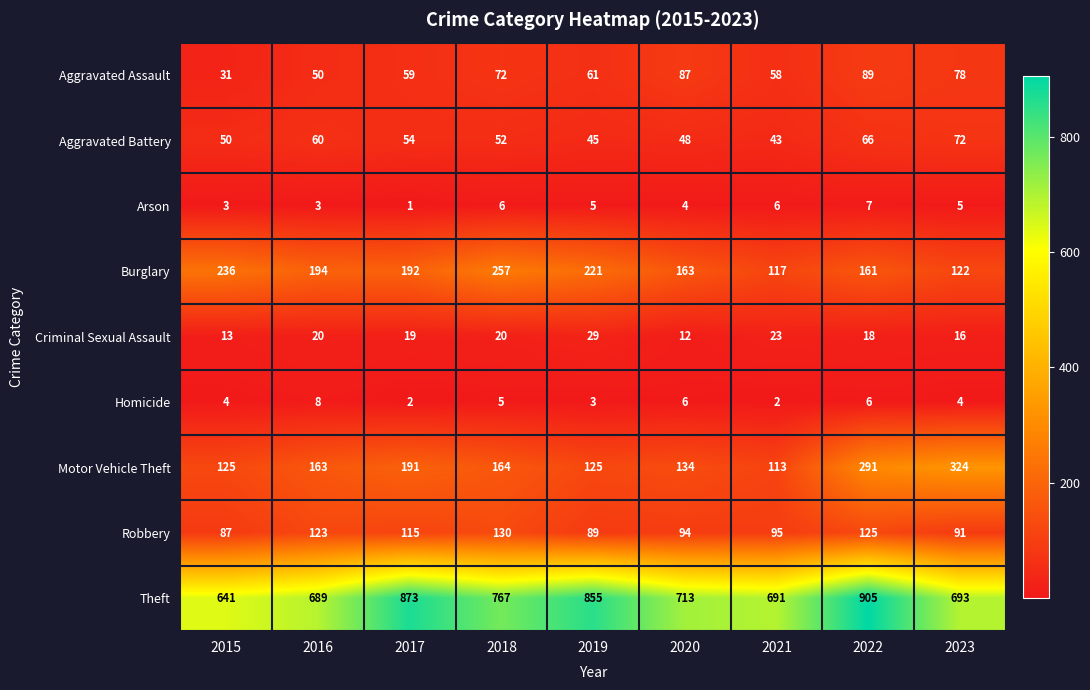

Rank the series by their maximum value, from highest to lowest.

Theft, Motor Vehicle Theft, Burglary, Robbery, Aggravated Assault, Aggravated Battery, Criminal Sexual Assault, Homicide, Arson